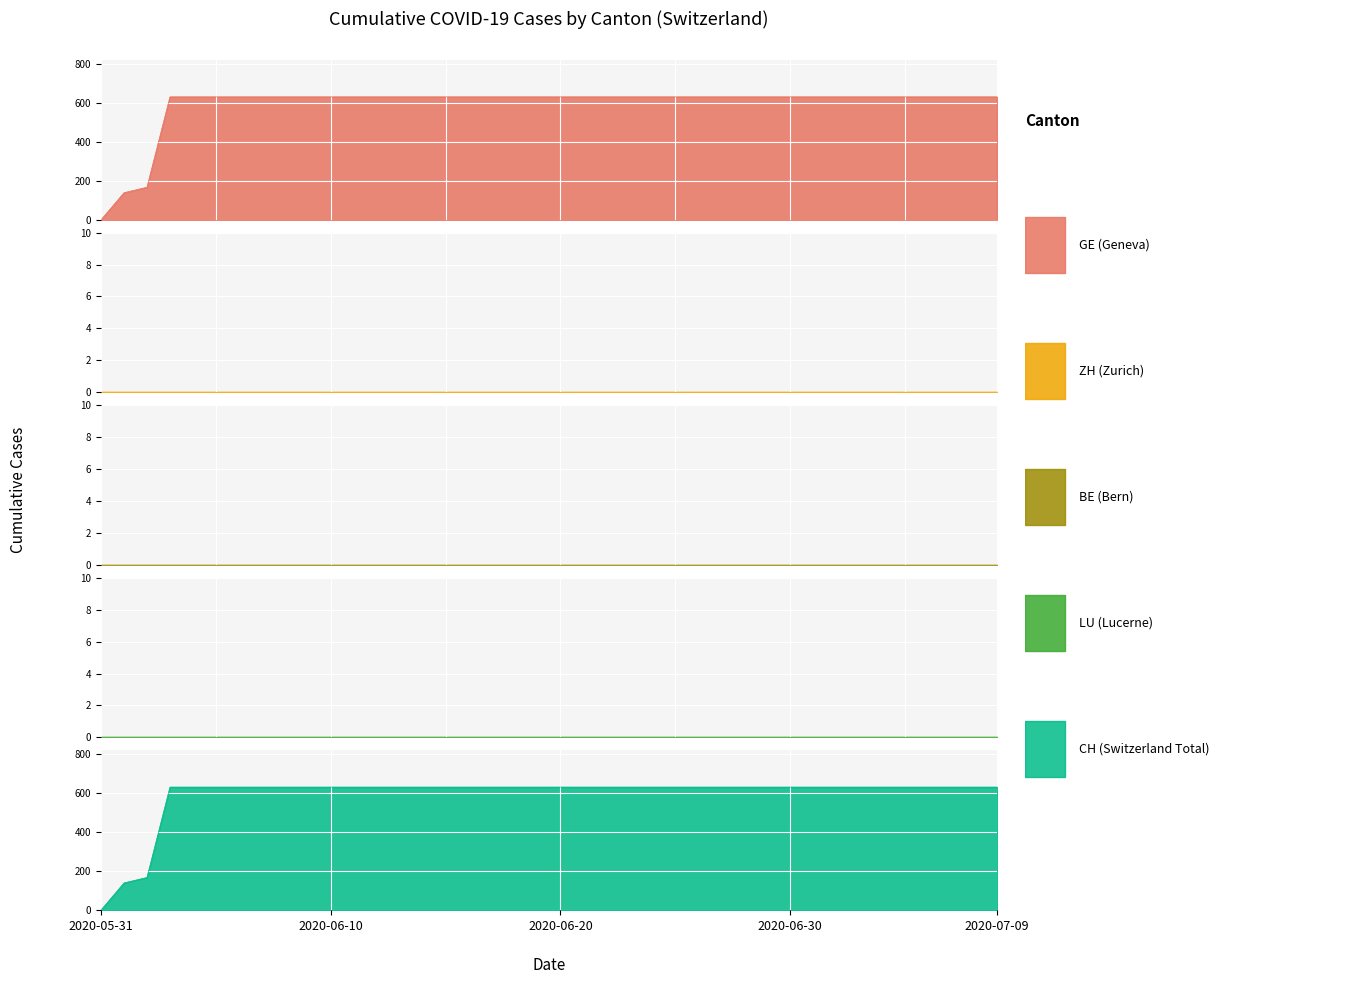

What is the label of the 13th point from the left?

2020-06-12